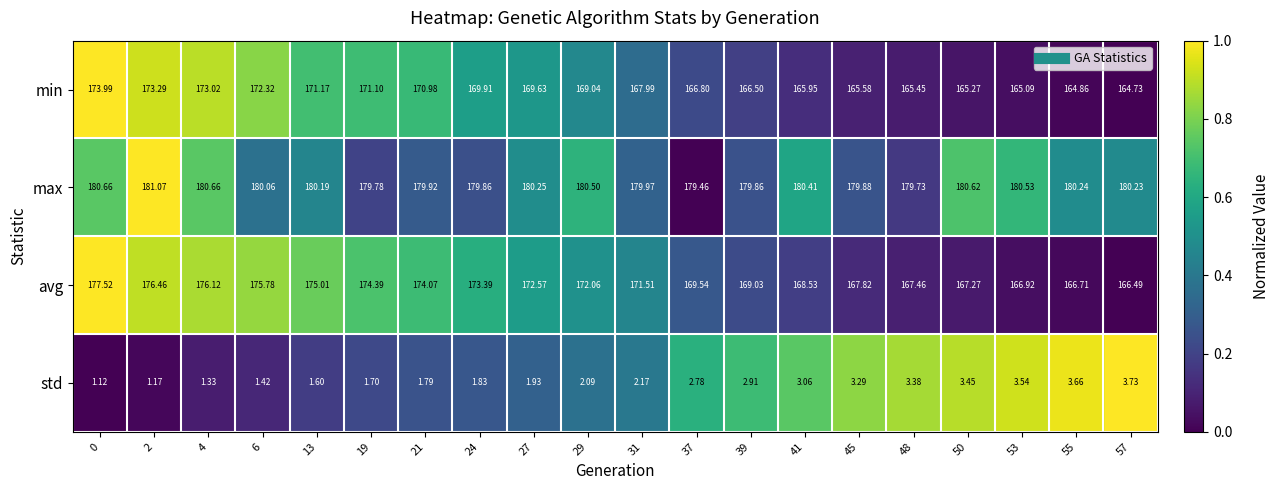

Between 48 and 50, which series saw the biggest shift?

max